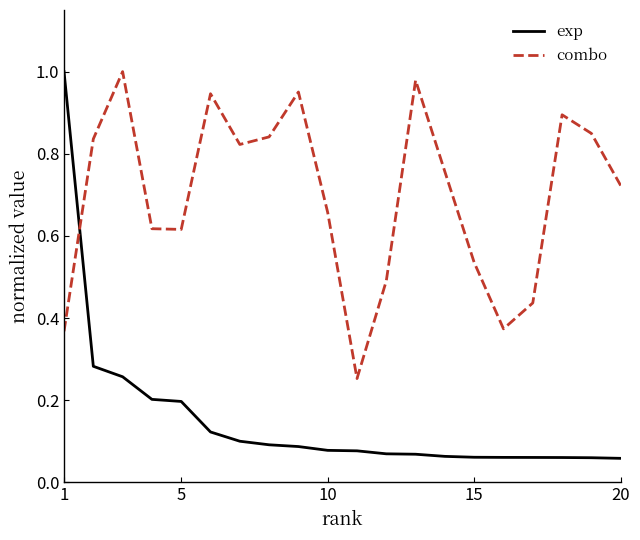

List the series in order of their overall mean, lowest first.

exp, combo